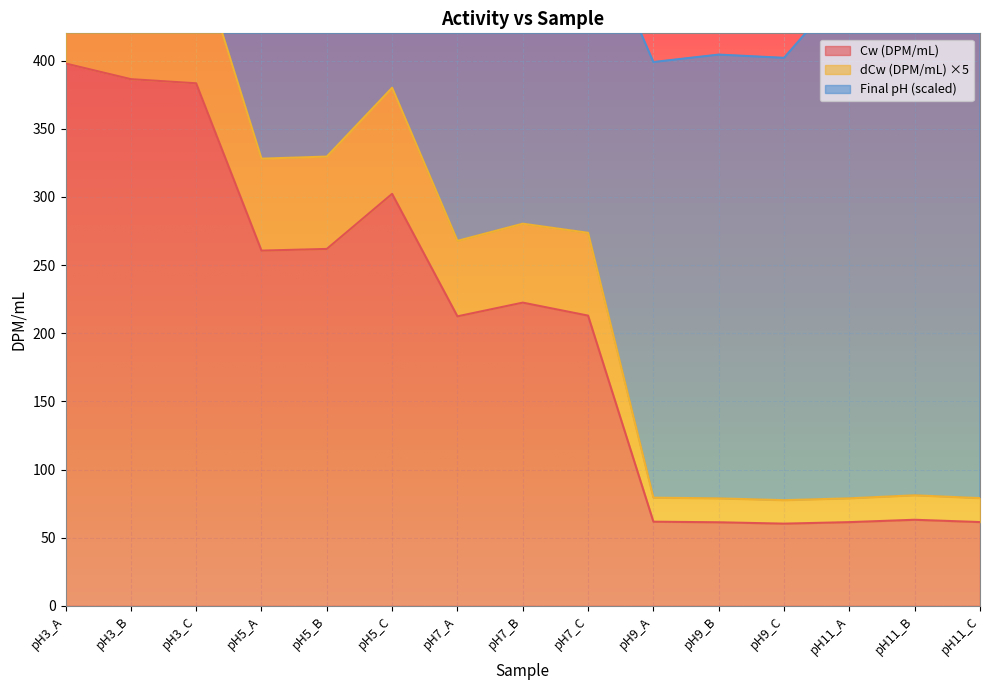

The Cw (DPM/mL) series shows 61.3 at pH9_B. True or false?

True